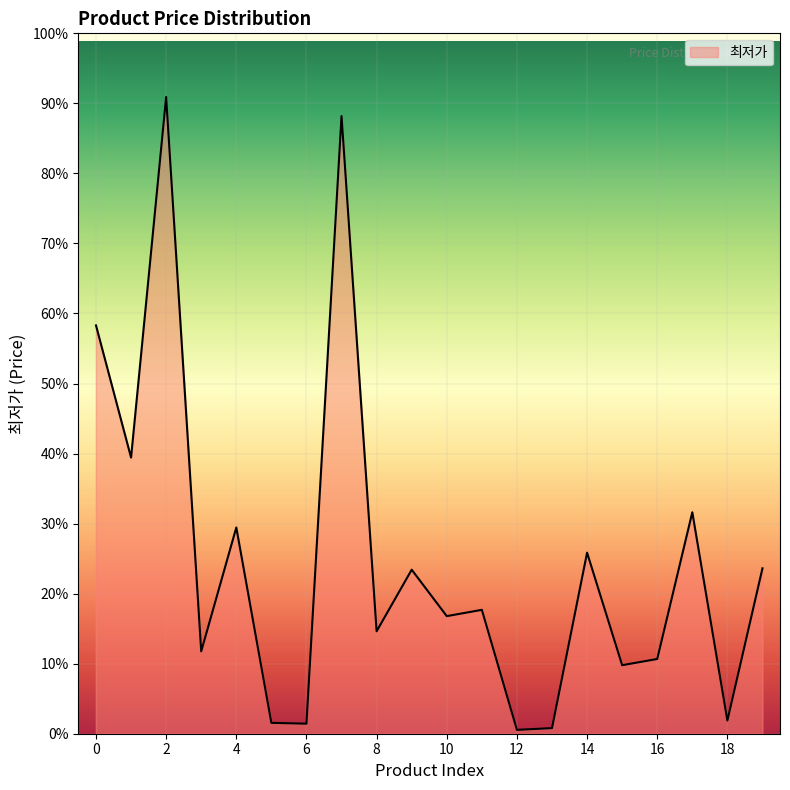

What is the average value?

25214